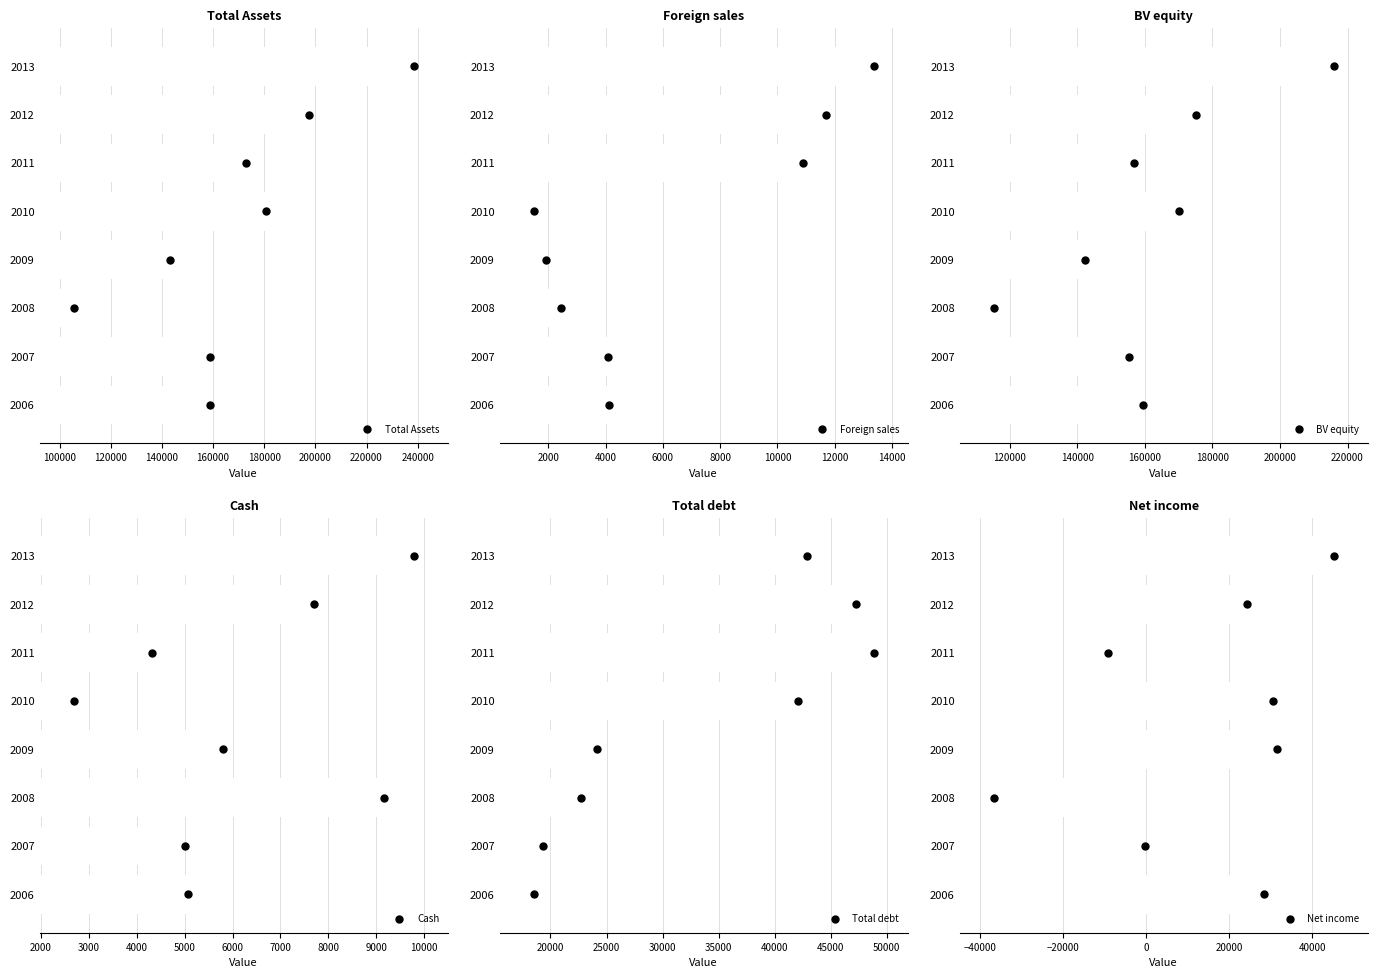

What is the maximum value for Net income?

45165